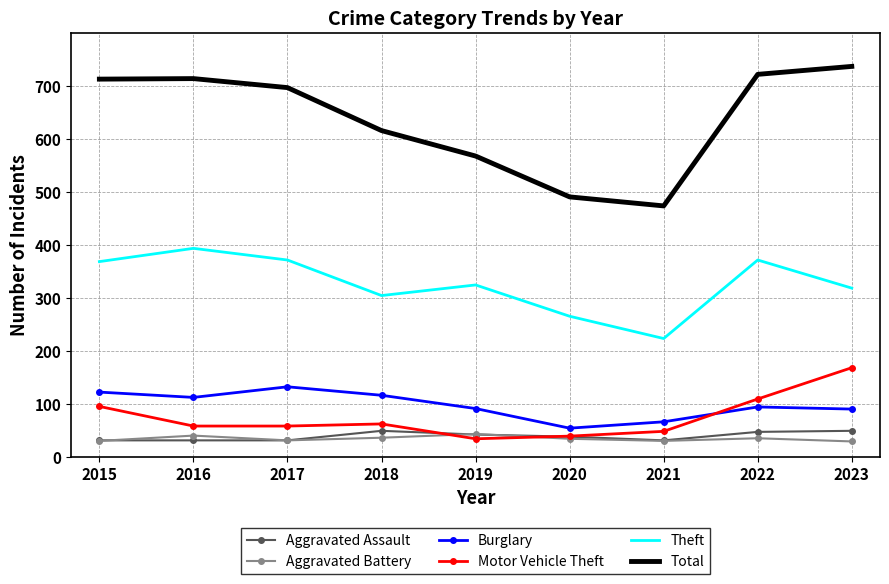

Count the number of categories in the chart.

9